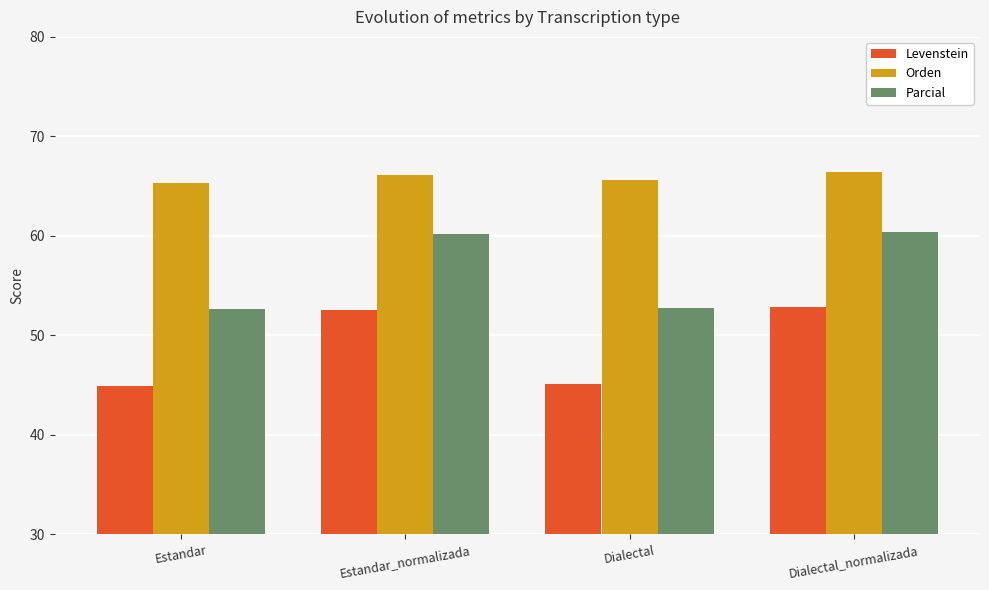

How many groups of bars are there?

4